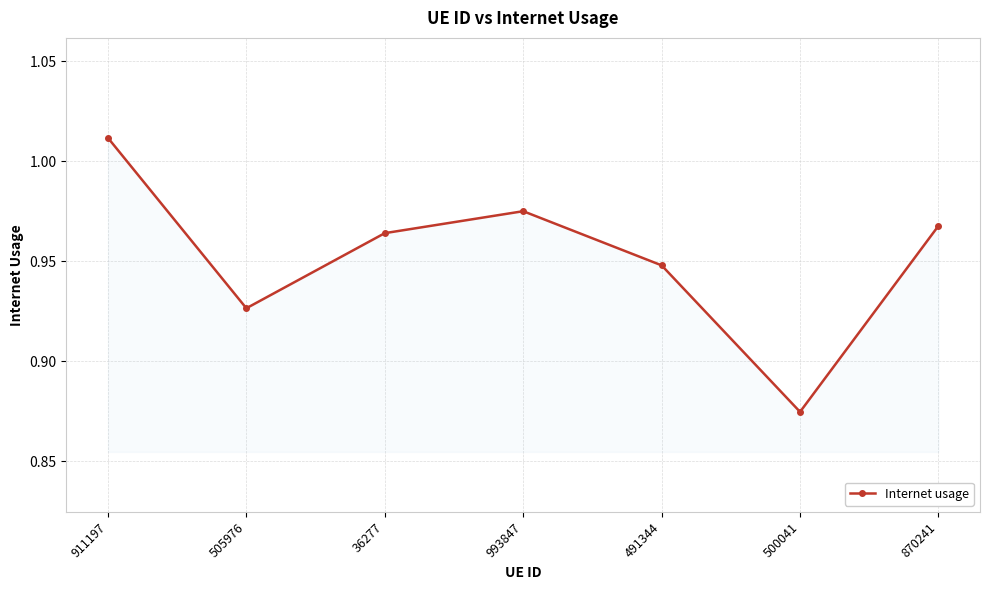

What position from the left is 870241?

7